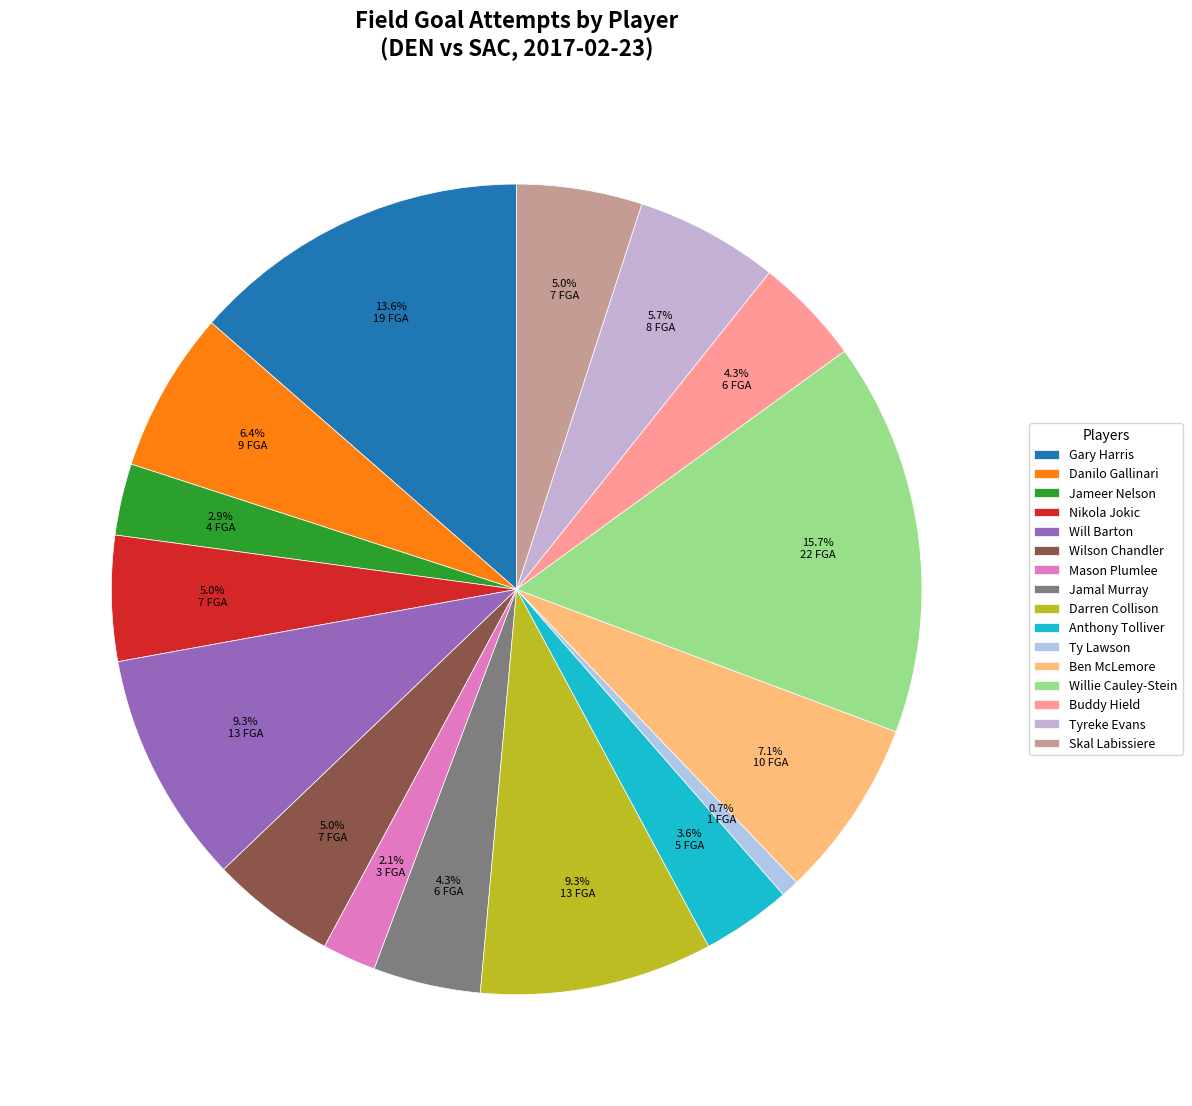

True or false: Danilo Gallinari accounts for 1% of the total.

False